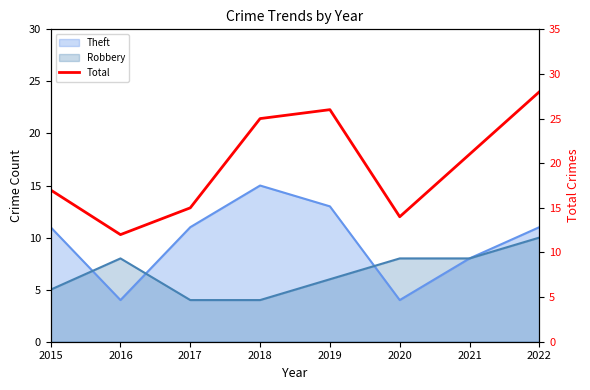

True or false: the data has more than 2 interior local peaks.

False